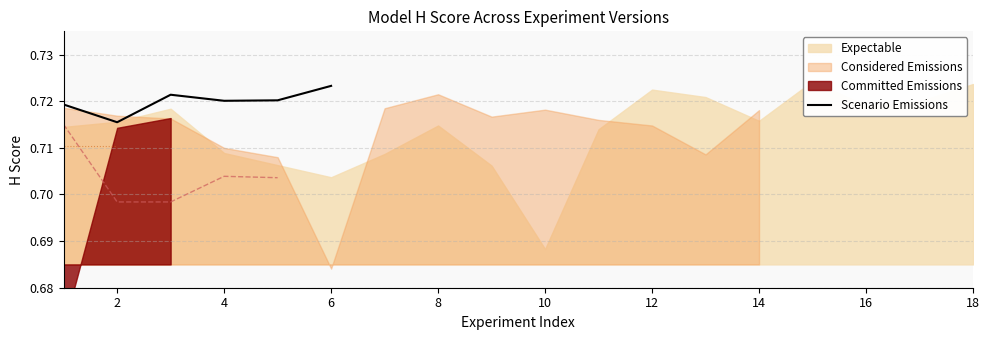

Which category has the highest value in the Scenario Emissions series?

6